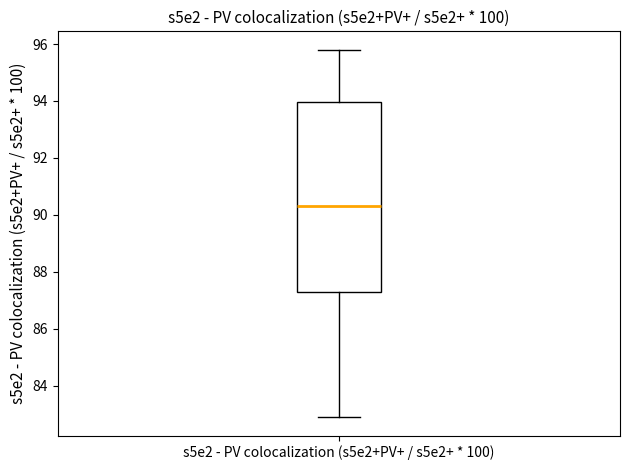

Where is the lower edge of the box for s5e2 - PV colocalization (s5e2+PV+ / s5e2+ * 100) on the y-axis? The values are not printed on the chart, so give them approximately, as read against the axis.

87.4